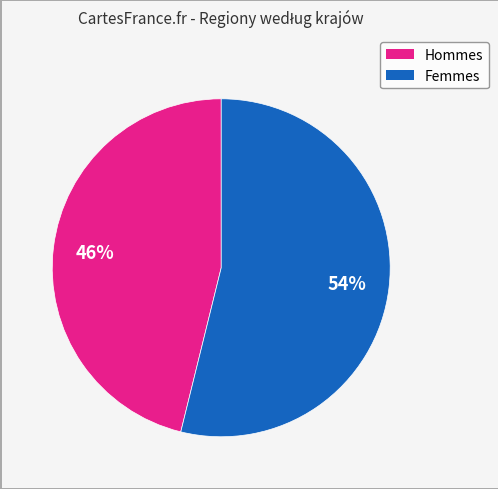

To the nearest percent, what is the difference between the largest and smallest slice percentages?

8%